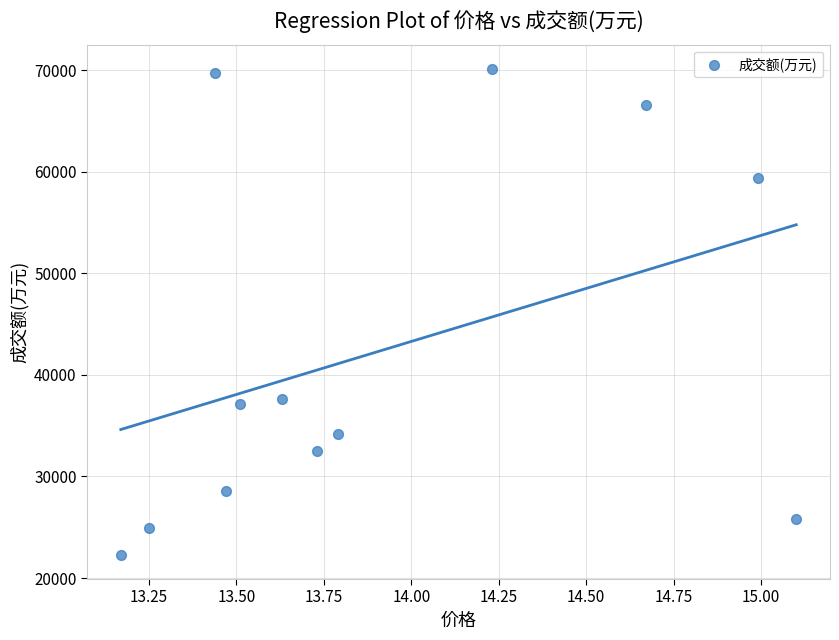

What Y value in the scatter plot is closest to 46210?

37671